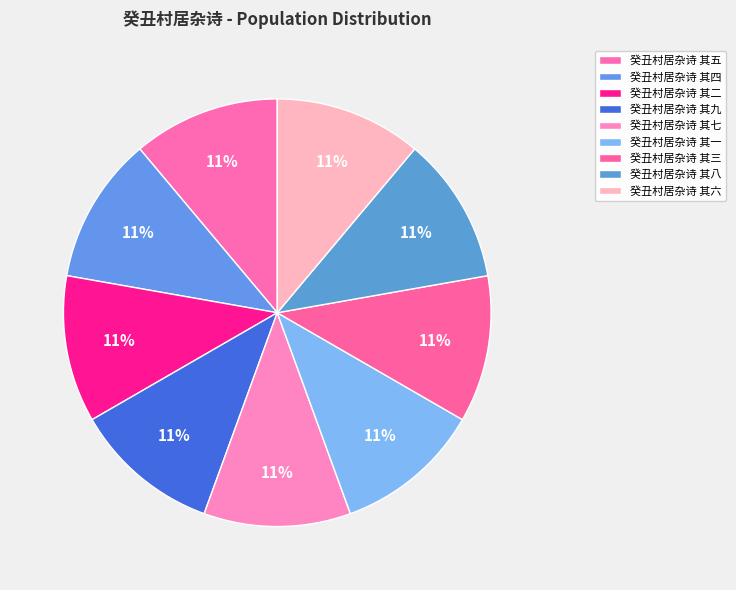

Which category has the biggest portion of the pie?

癸丑村居杂诗 其九